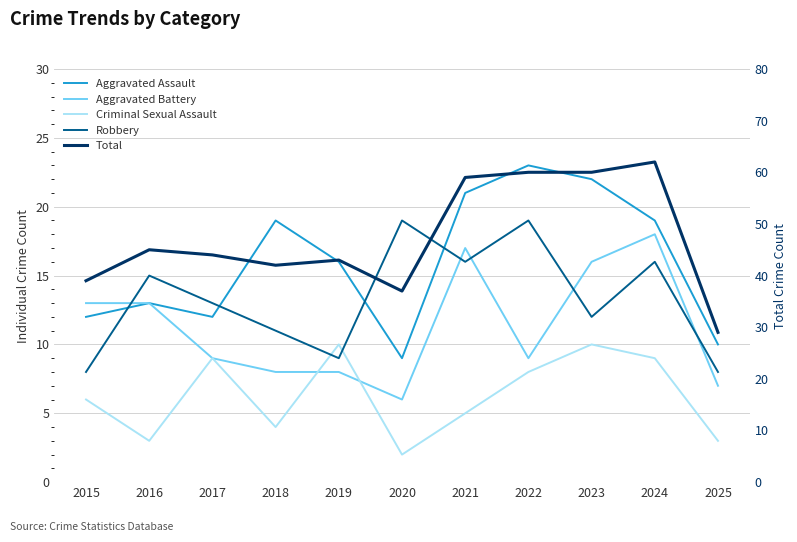

What is the sum of the Robbery values at 2020 and 2021?

35